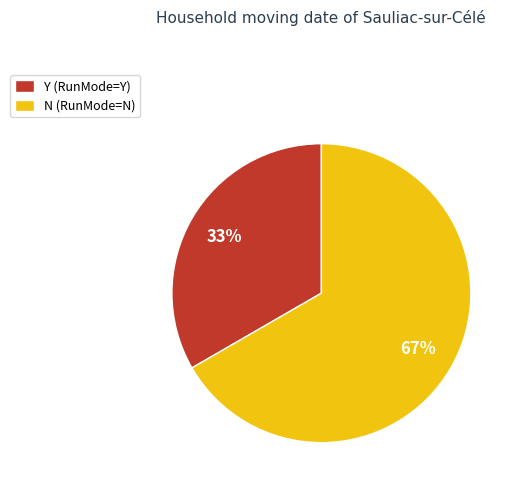

What is the ratio of the value at Y to the value at N?

0.5